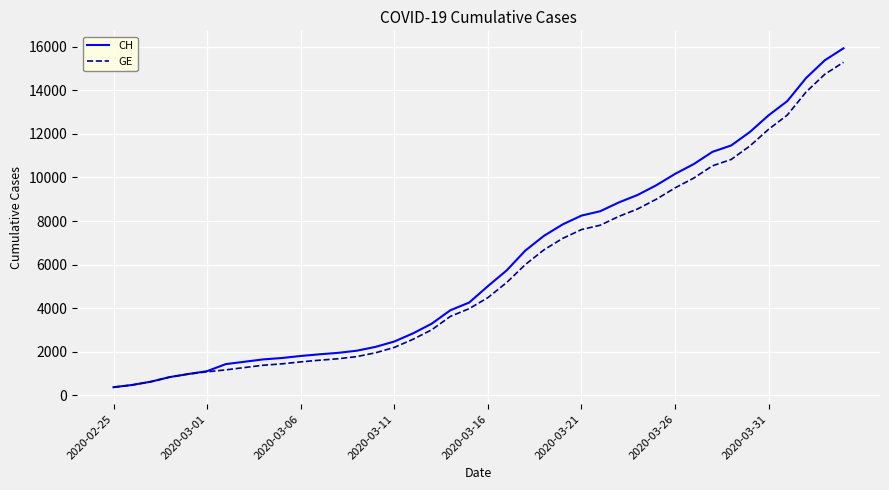

Which series has the widest spread of values?

CH